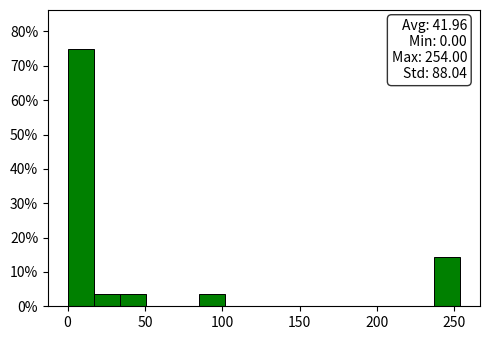

Read against the x-axis, roughly where is the centre of the tallest bar?

10